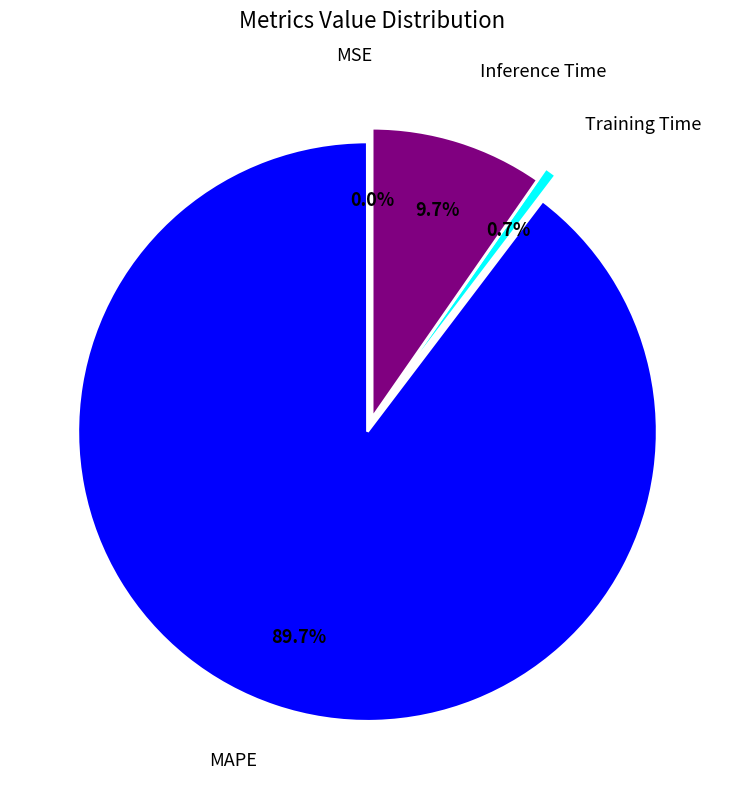

Which slice is the largest?

MAPE